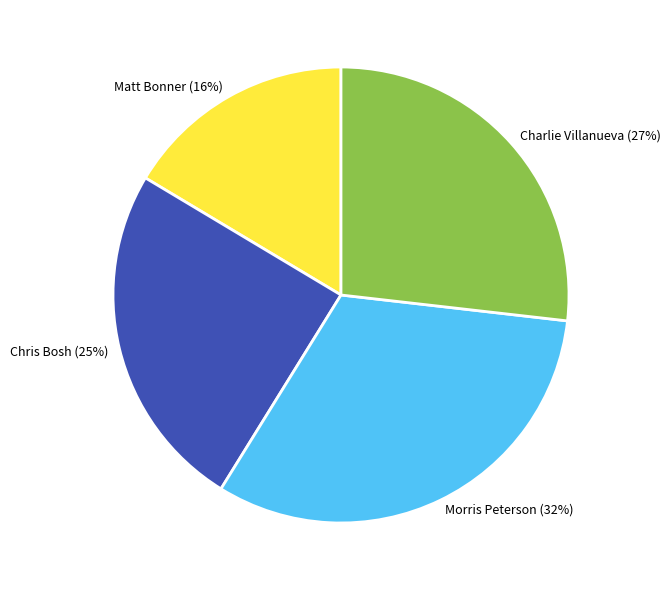

Which category has the biggest portion of the pie?

Morris Peterson (32%)